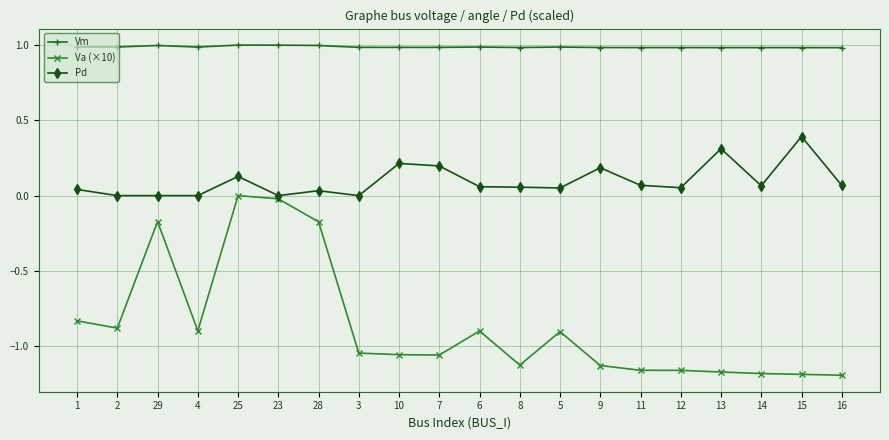

Is the value of Va (×10) at 10 greater than the value of Pd at 2?

No